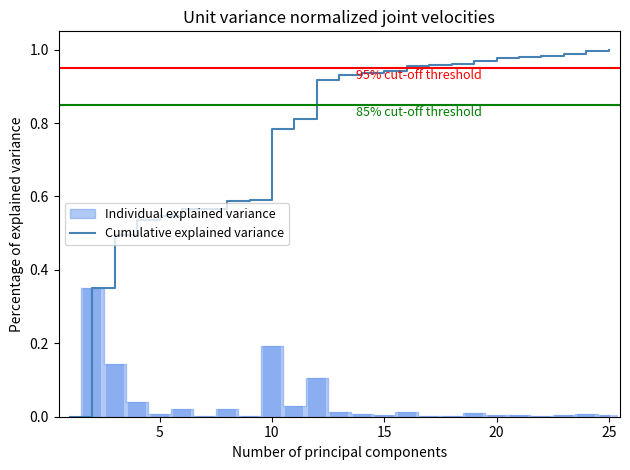

Reading left to right, what are all the values shown in this chart?

0.0	0.4	0.5	0.5	0.5	0.6	0.6	0.6	0.6	0.8	0.8	0.9	0.9	0.9	0.9	1.0	1.0	1.0	1.0	1.0	1.0	1.0	1.0	1.0	1.0